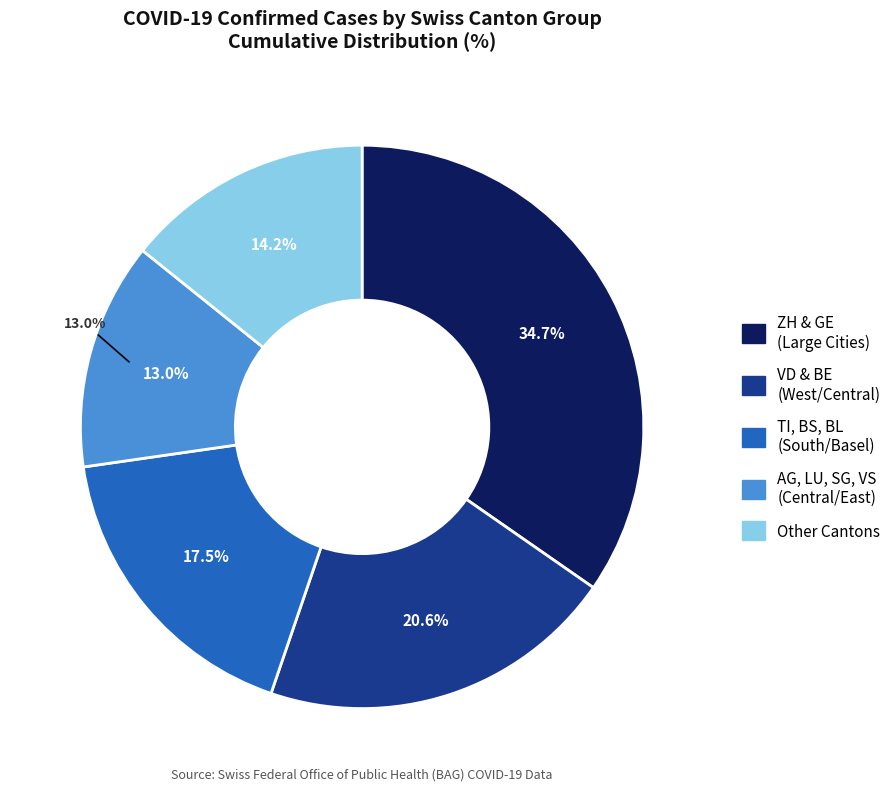

True or false: GR accounts for 1% of the total.

False